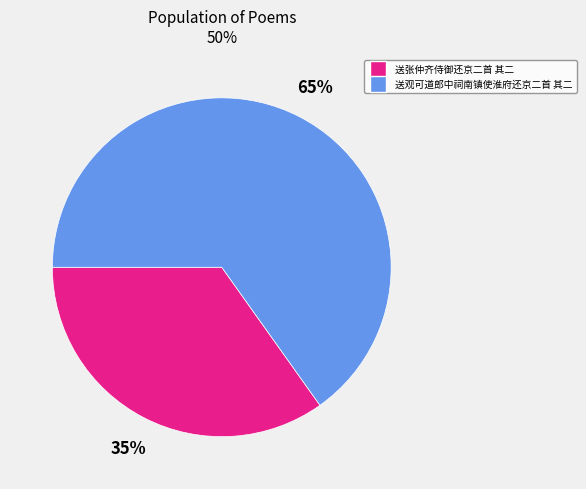

What is the ratio of the value at 送观可道郎中祠南镇使淮府还京二首 其二 to the value at 送张仲齐侍御还京二首 其二?

1.9